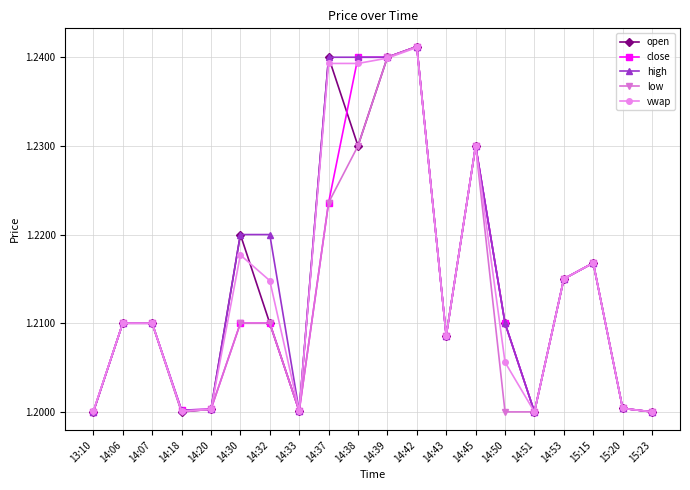

The low series shows 1.2 at 14:07. True or false?

True